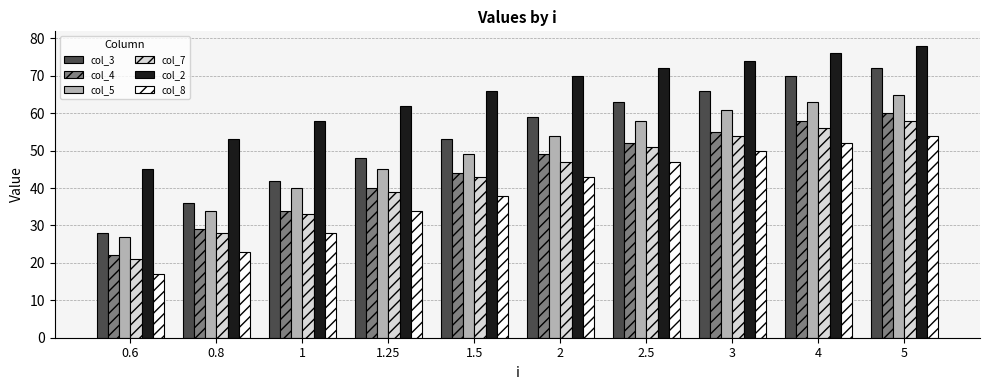

How many values in the col_5 series are below 54?

5